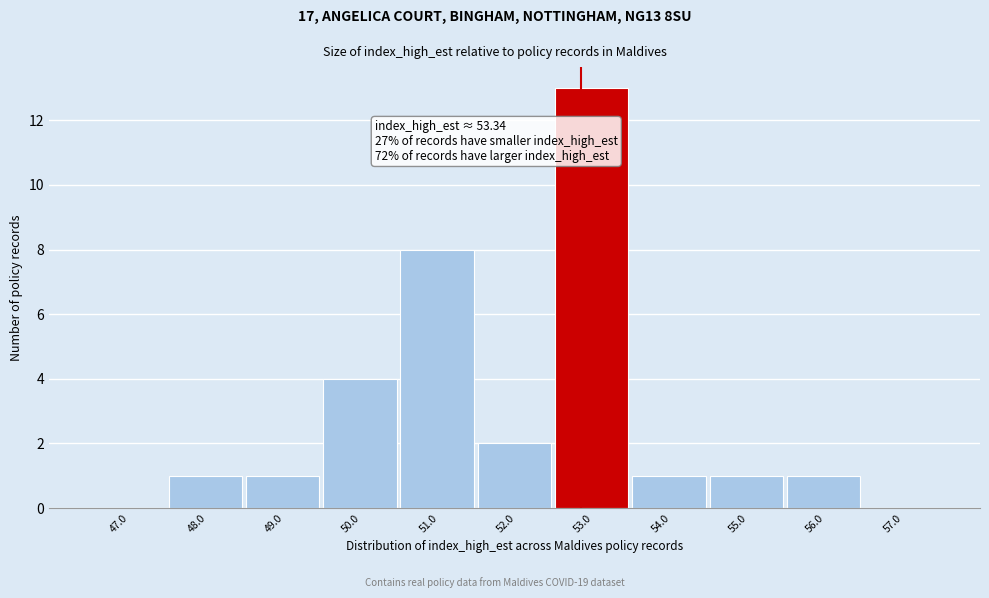

Reading right to left, extract all data points from this chart.

57.0=0	56.0=1	55.0=1	54.0=1	53.0=13	52.0=2	51.0=8	50.0=4	49.0=1	48.0=1	47.0=0